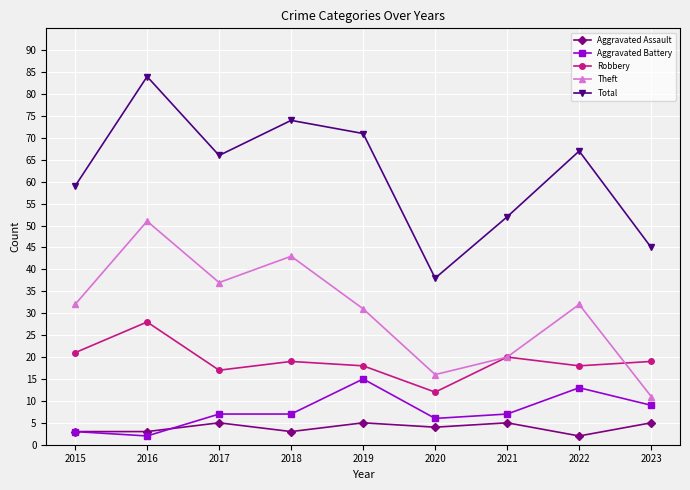

True or false: Aggravated Assault and Robbery cross at least once.

False